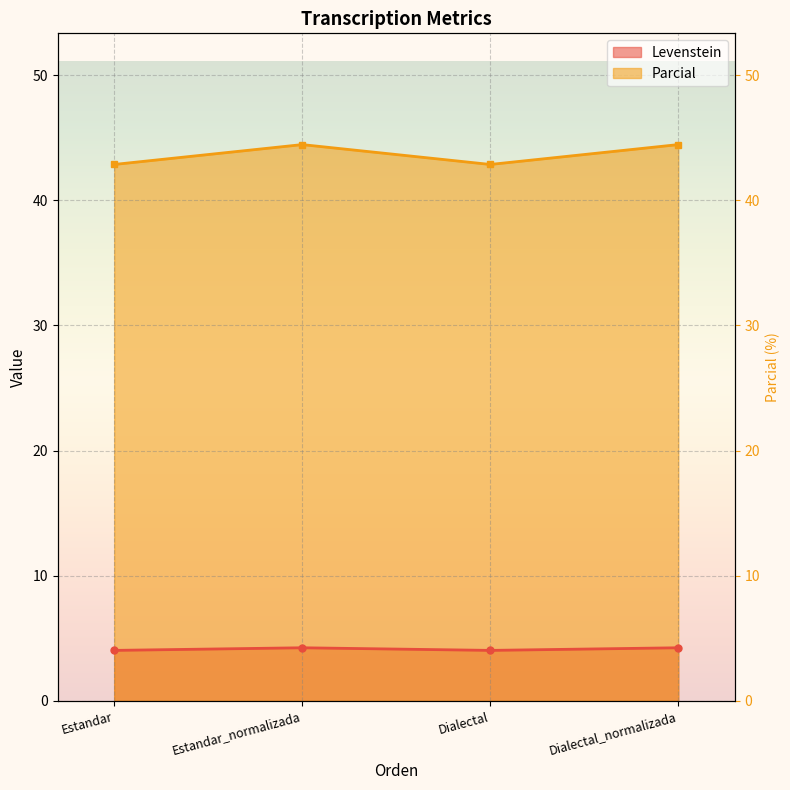

At which label is Parcial closest to 43?

Estandar